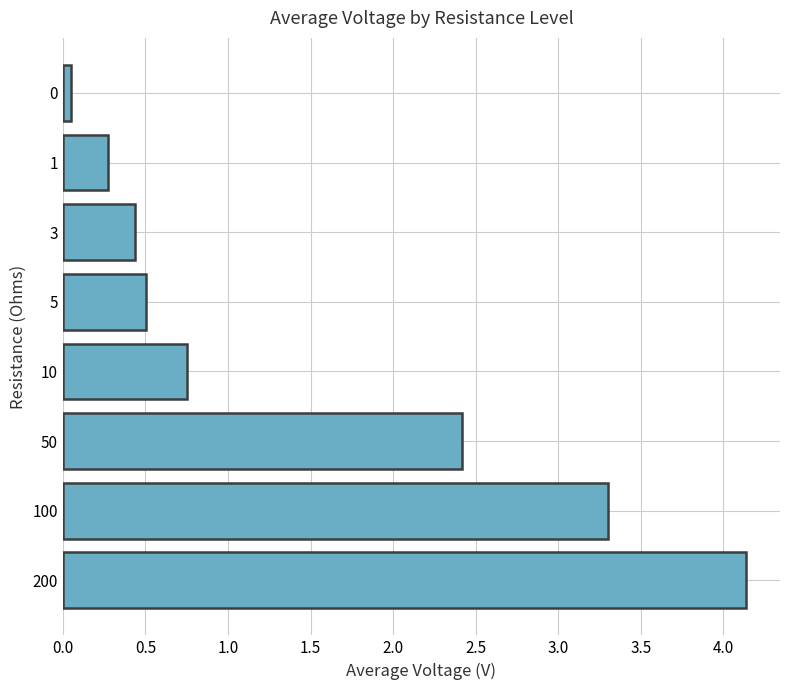

Does the chart contain any negative values?

No